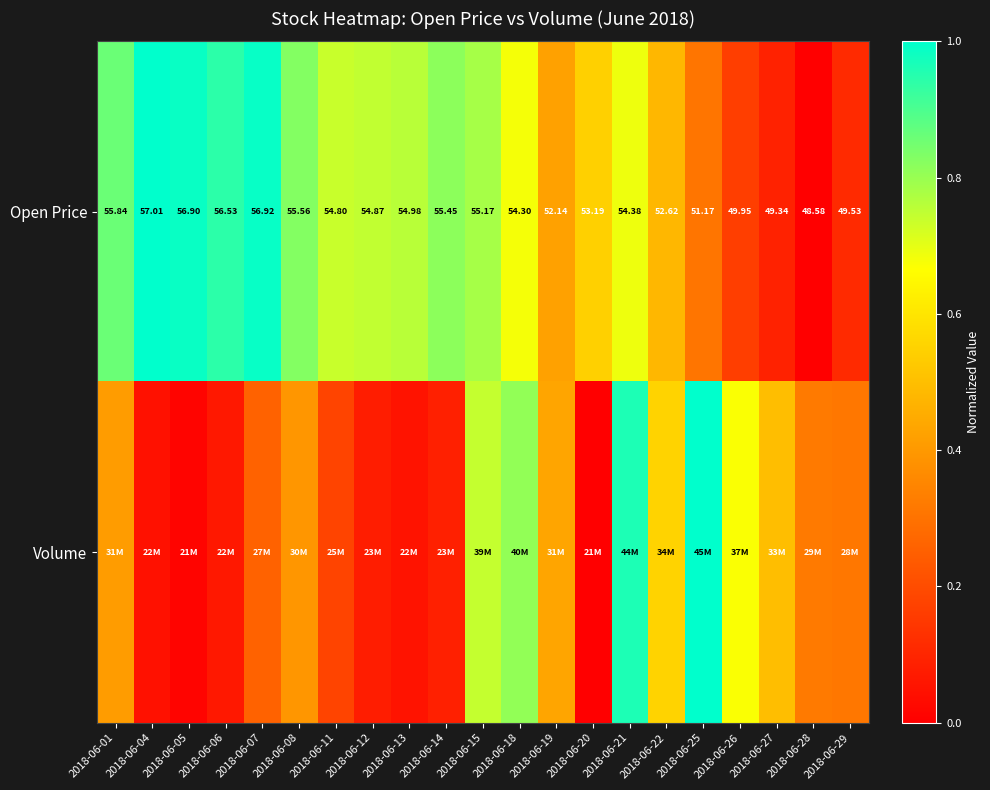

Rank the series at 2018-06-29 from lowest to highest value.

Open Price, Volume